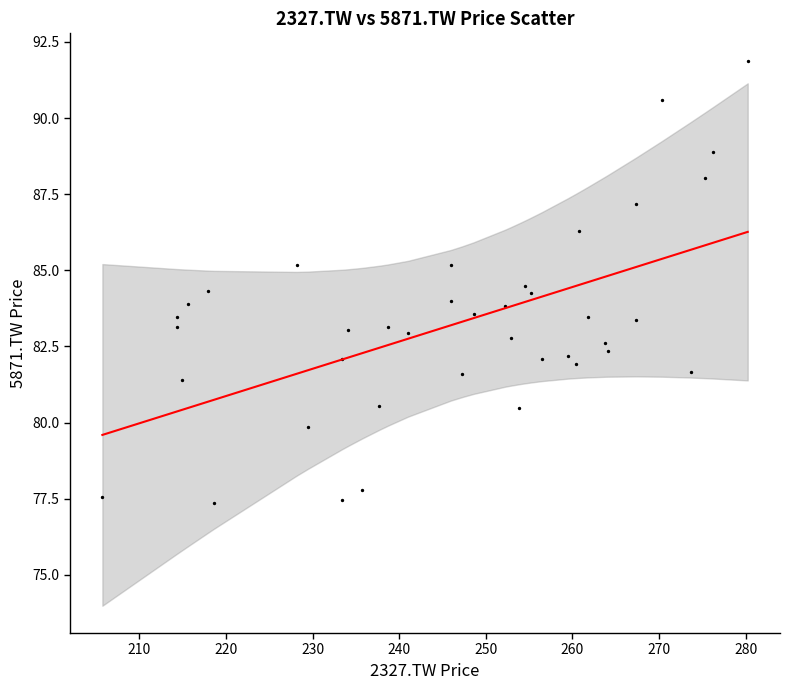

What is the range of Y values (max minus min)?

14.5